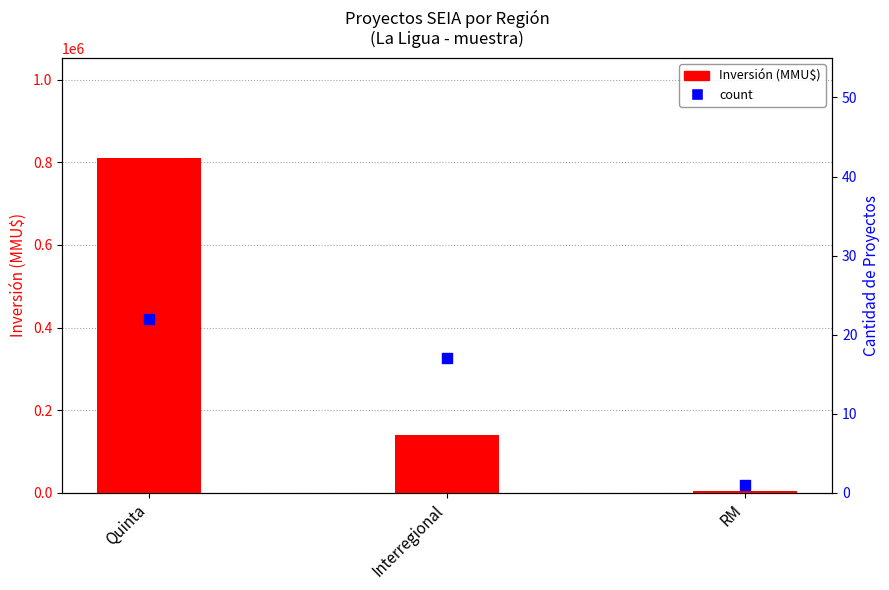

Which series reaches the maximum Y coordinate?

Inversión (MMU$)